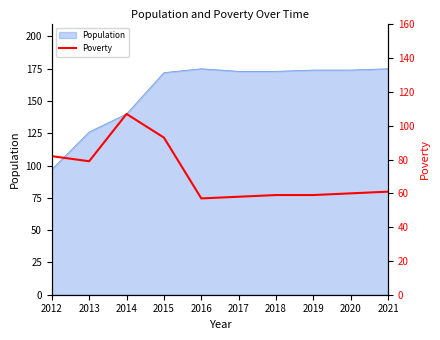

At which category does the chart reach its minimum across all series?

2016